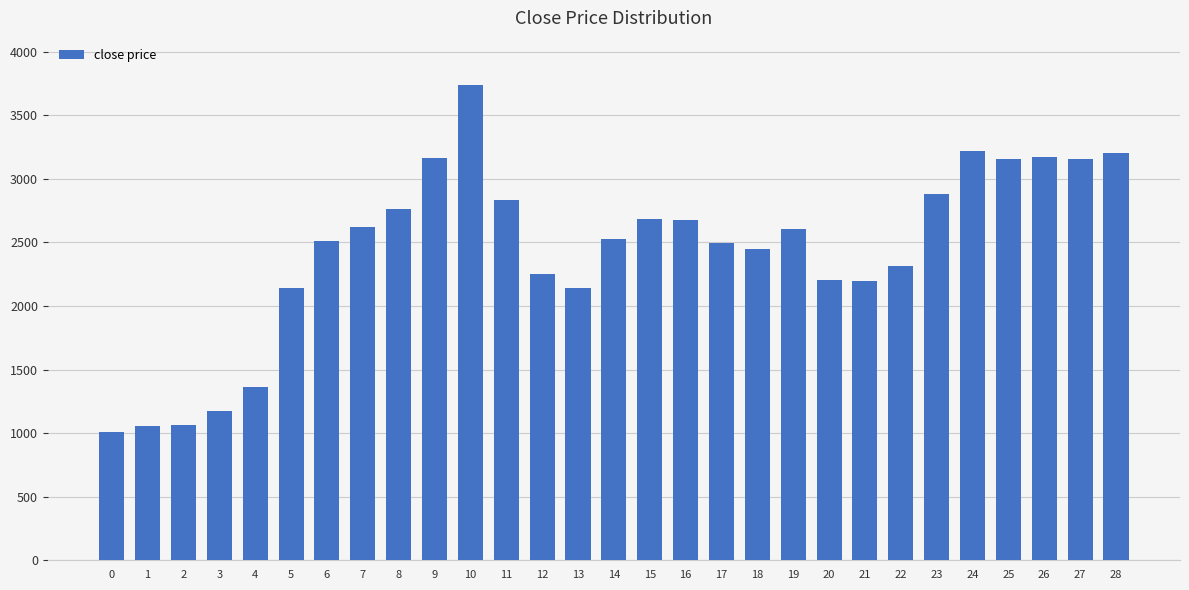

At which category does the chart reach its peak across all series?

10